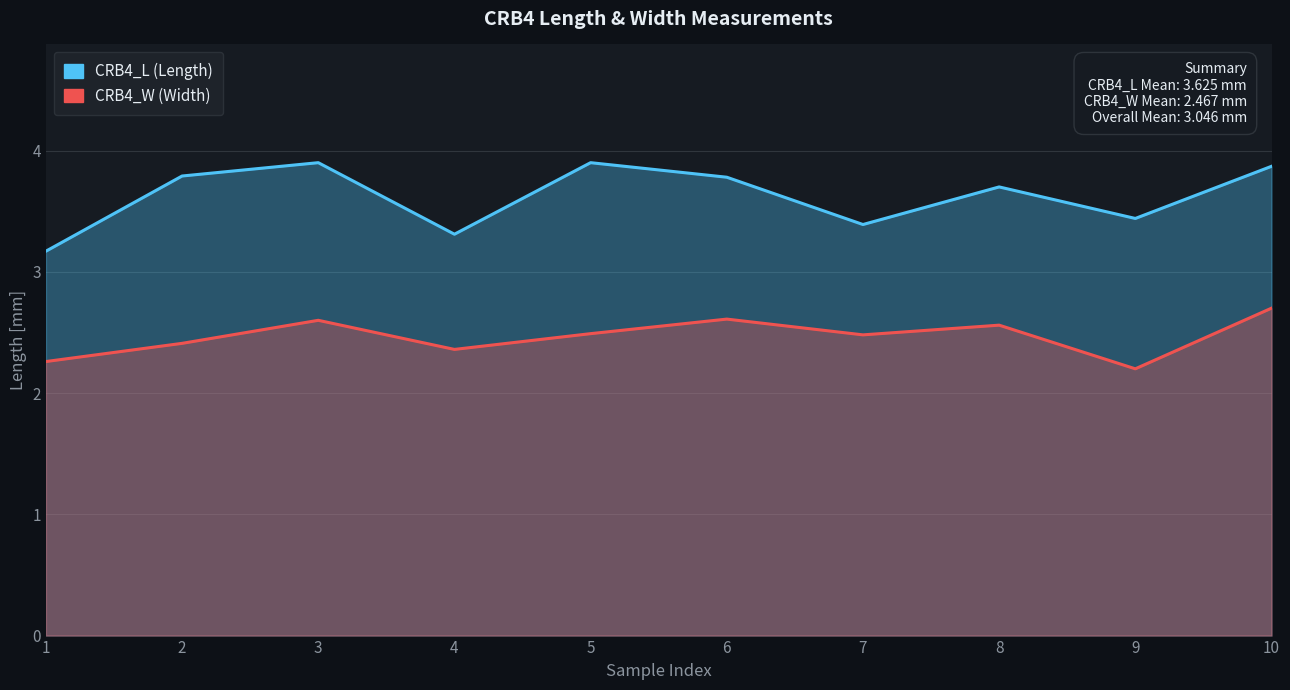

True or false: CRB4_L (Length) has more than 1 interior local peaks.

True